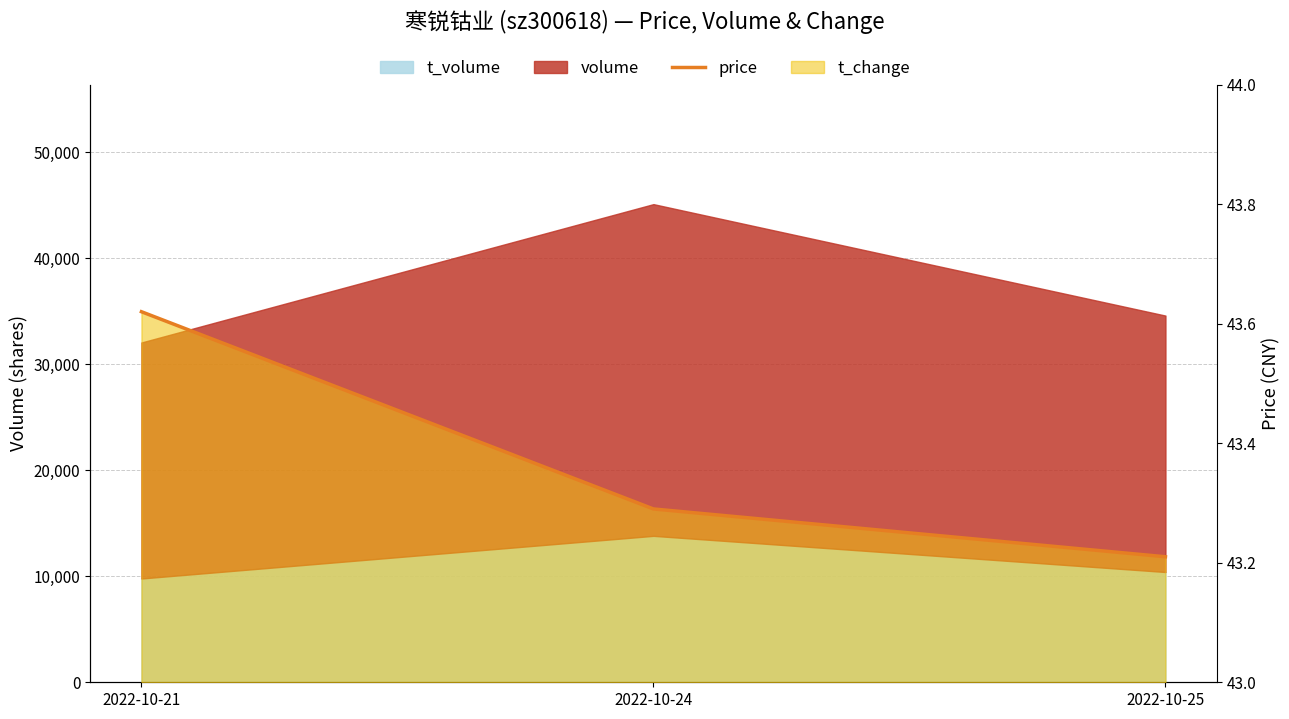

Does the chart display data point markers on the line(s)?

No